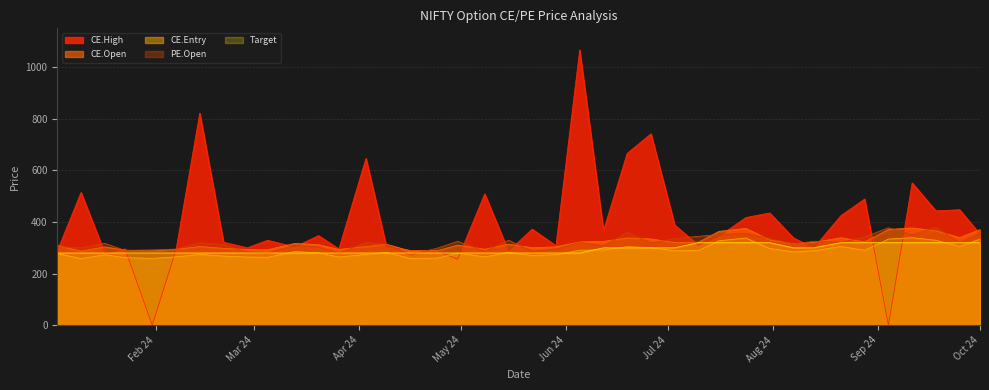

What are all the series names shown in the legend?

CE.High, CE.Open, CE.Entry, PE.Open, Target